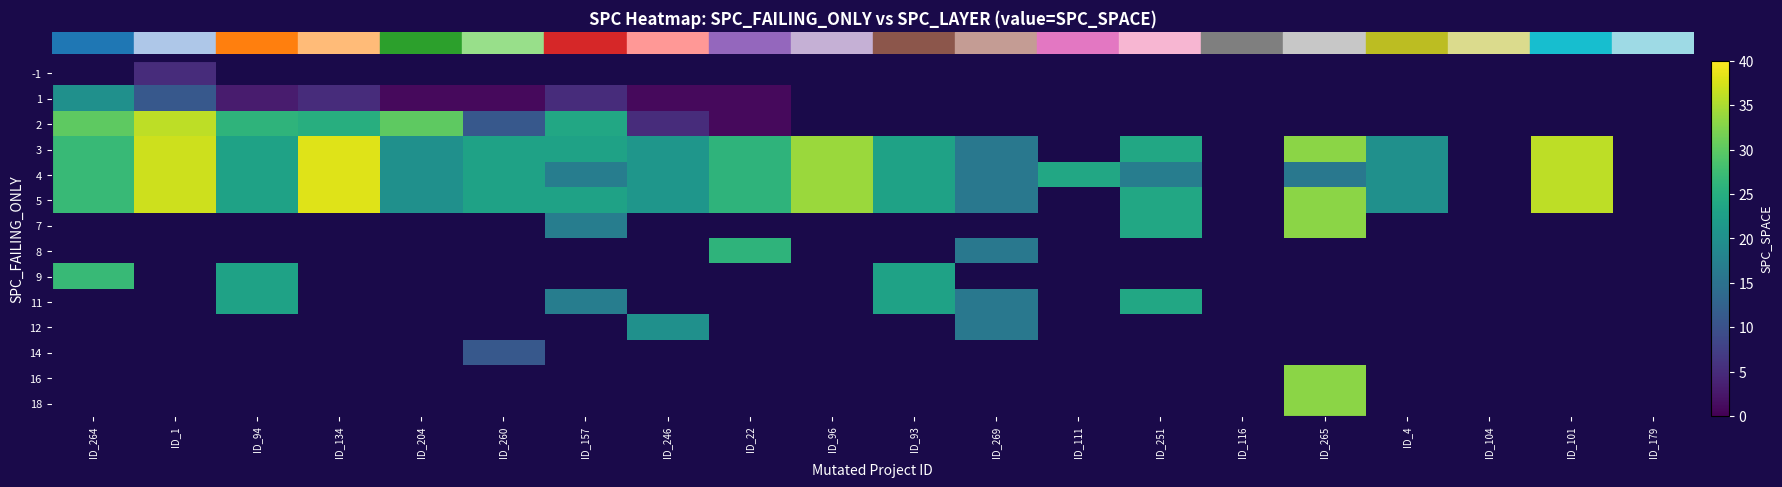

True or false: row_1 has a value of 0.6 at ID_260.

False